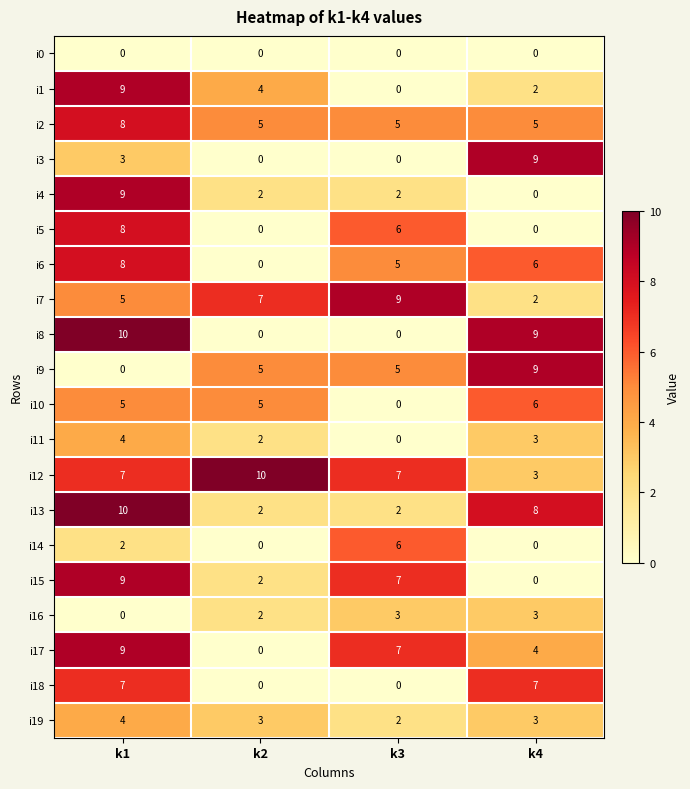

At how many categories does at least one series exceed 4?

4